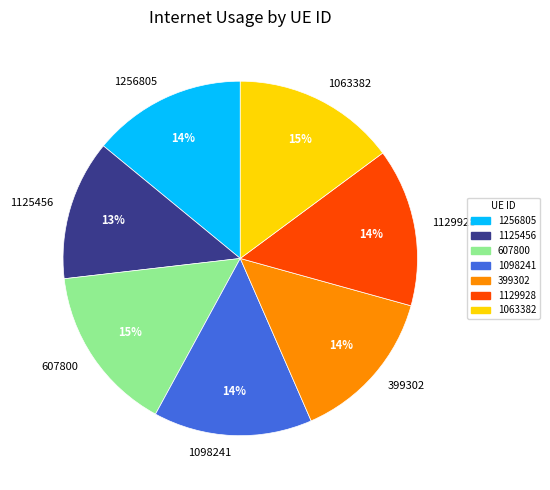

To the nearest percent, what is the difference between the largest and smallest slice percentages?

2%